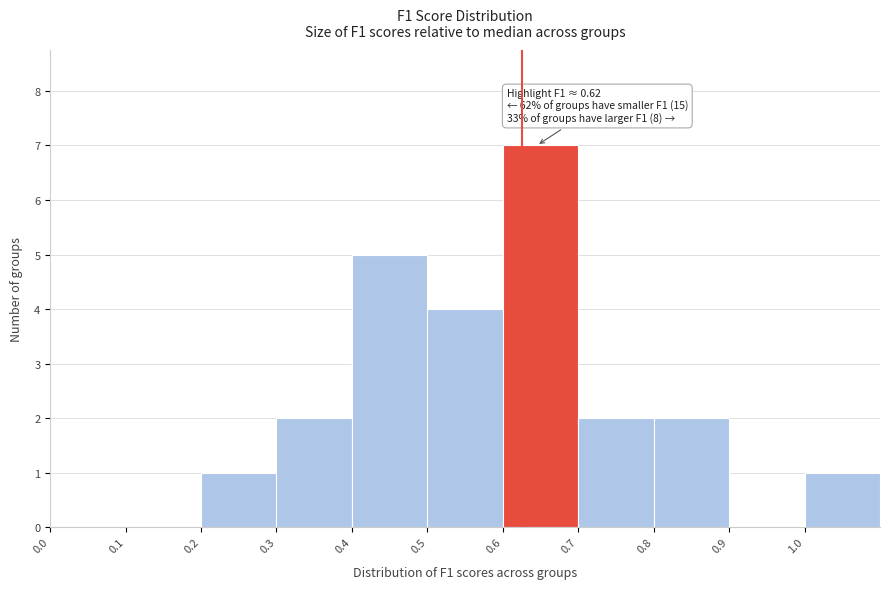

Which range on the x-axis has the tallest bar?

0.6 to 0.7